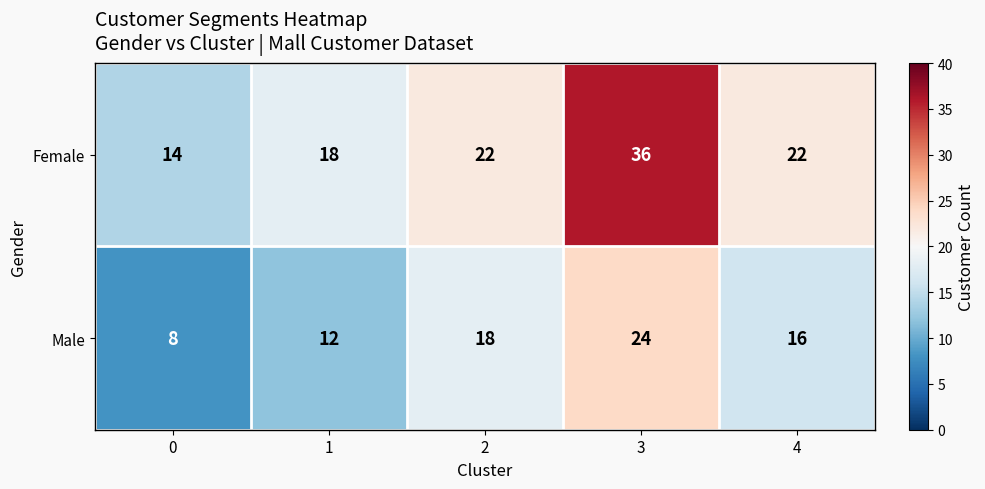

Rank the series at 0 from lowest to highest value.

Male, Female